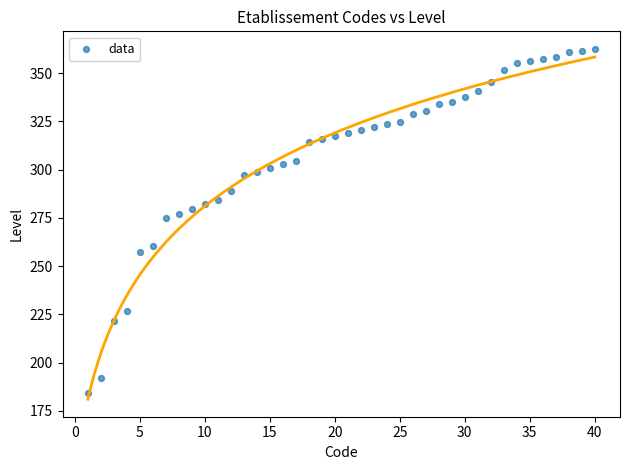

What is the range of X values (max minus min)?

39.0